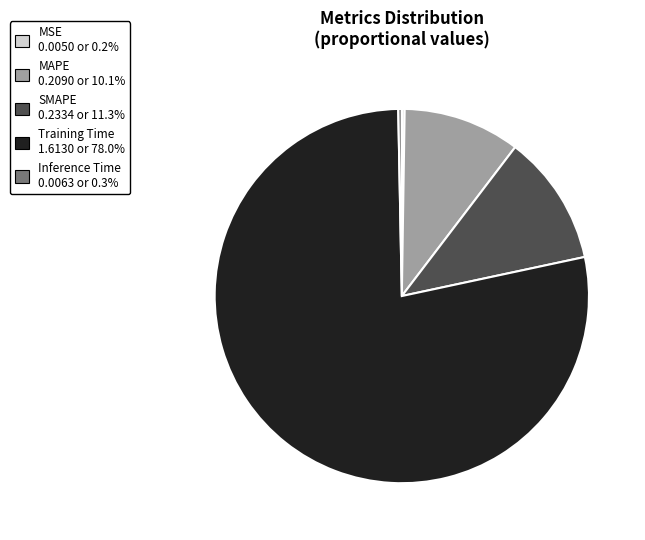

Is there a majority slice in this chart?

Yes